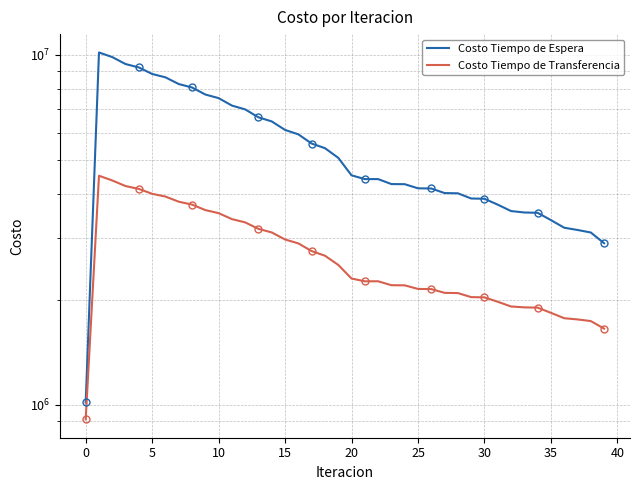

Which series changed the most between 45 and 22?

Costo Tiempo de Espera